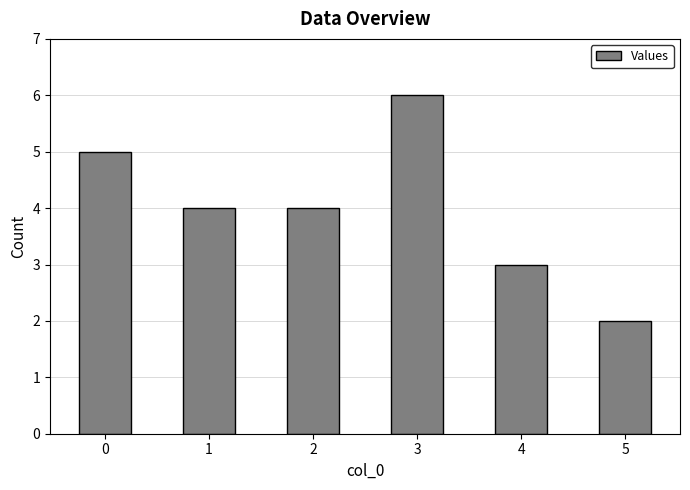

Count the number of data series in this chart.

1